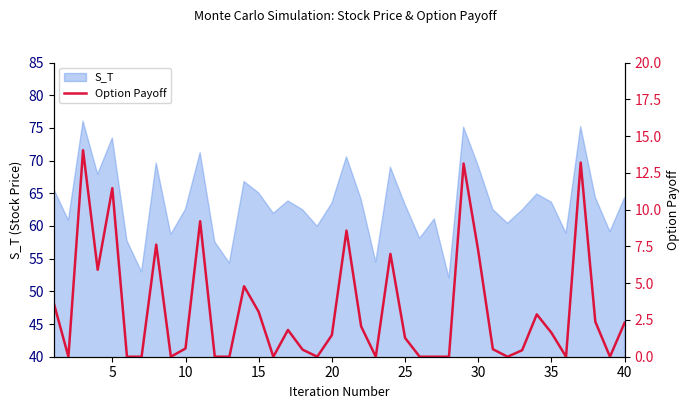

What is the lowest value of the S_T series?

52.1